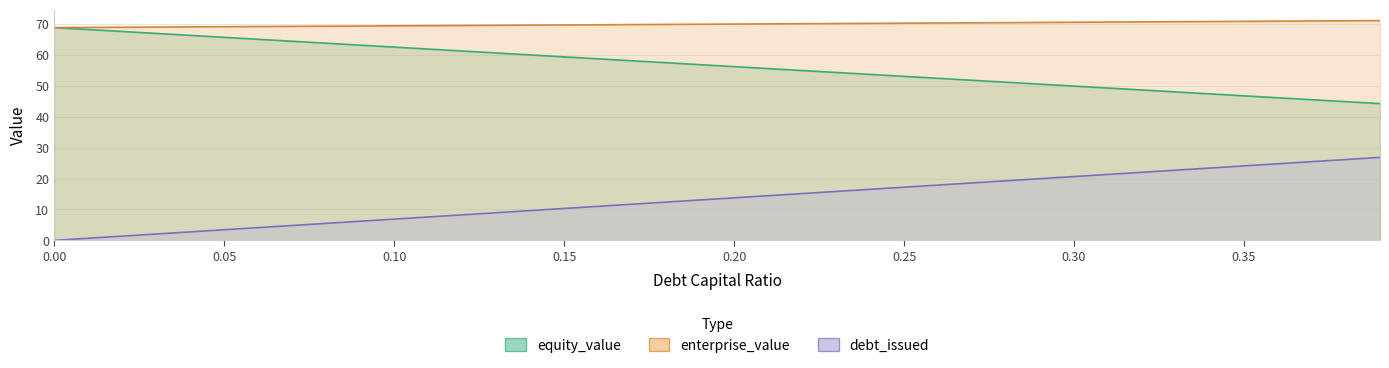

True or false: cost_capital and equity_value cross at least once.

False